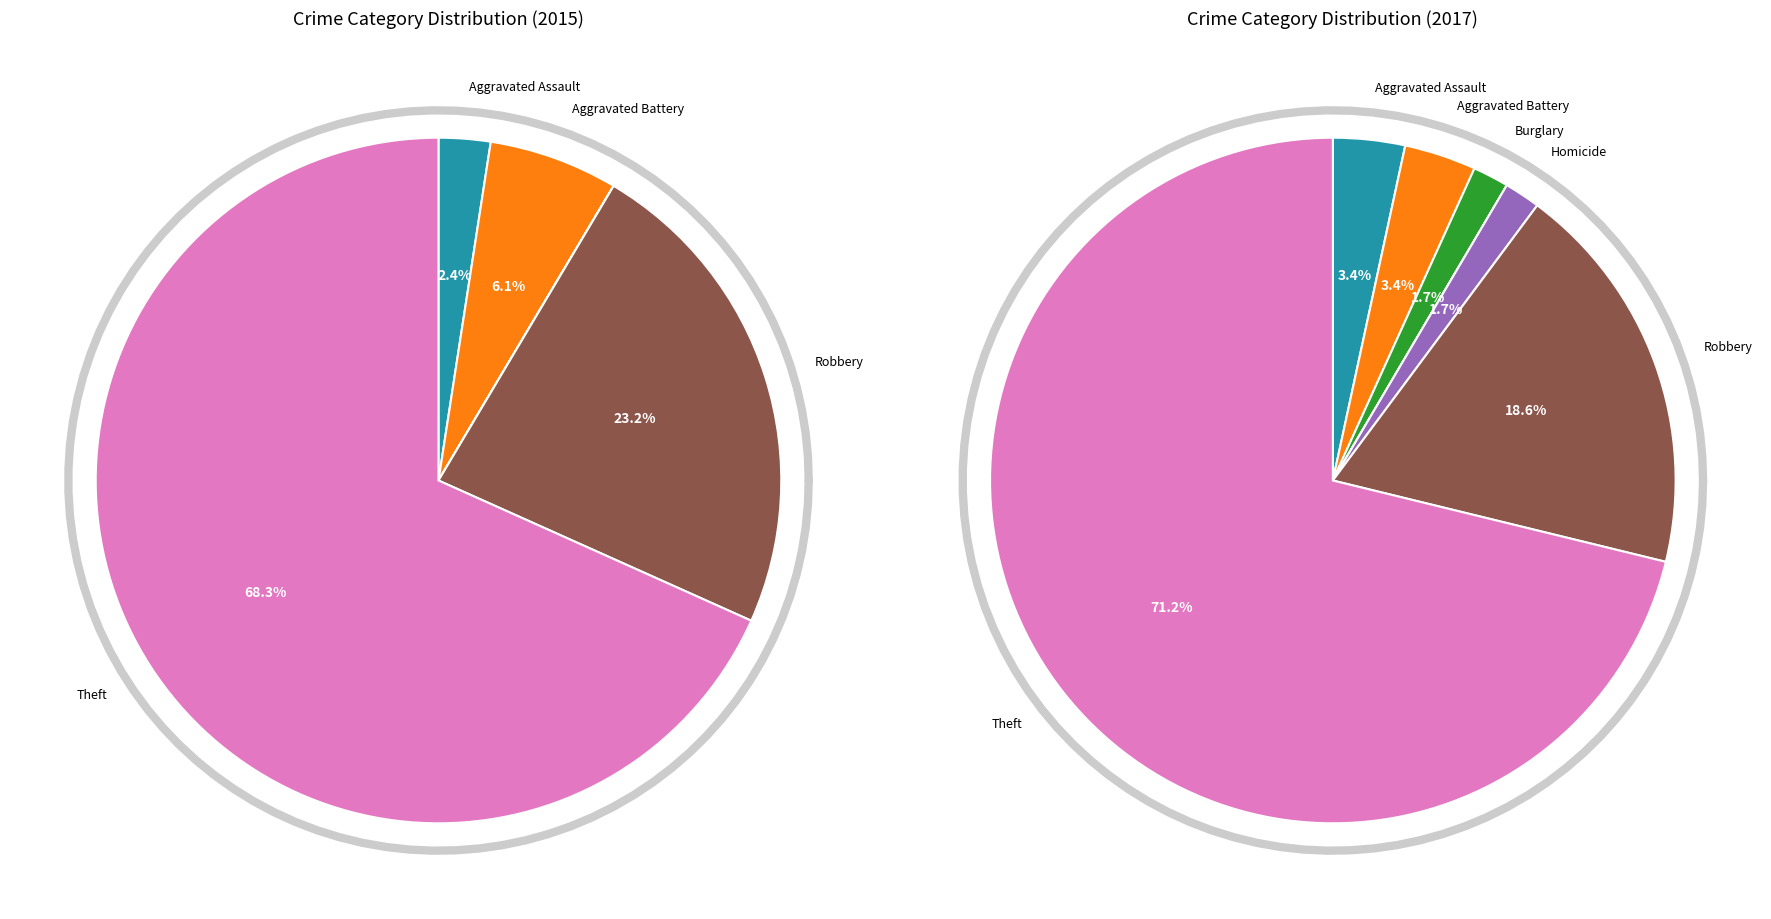

Which category has the biggest portion of the pie?

Theft